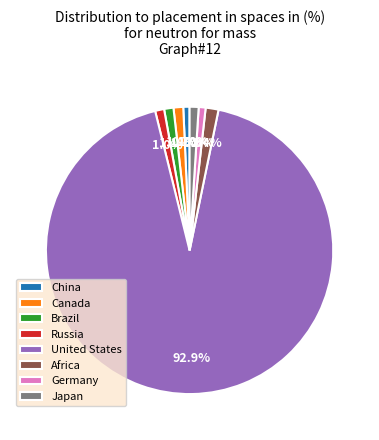

To the nearest percent, what is the combined percentage of United States and Africa?

94%